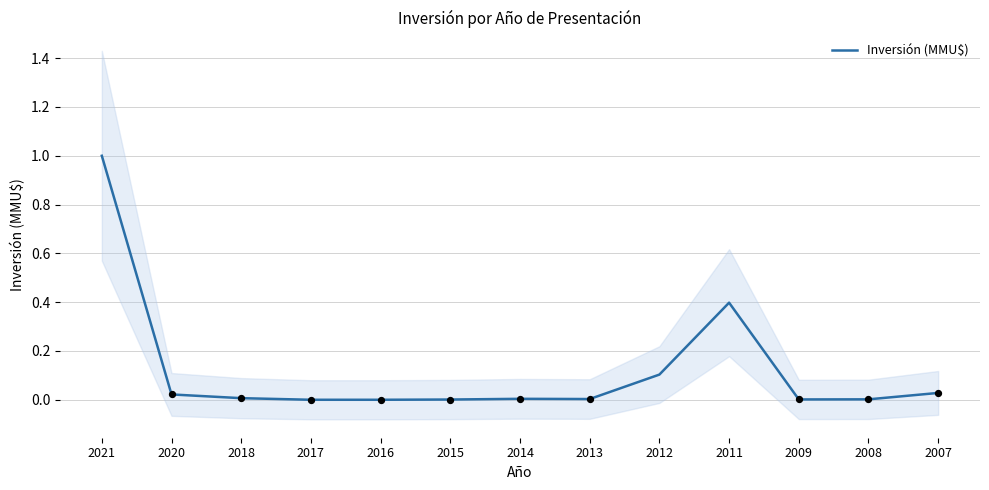

Which has a higher value, 2021 or 2011?

2021